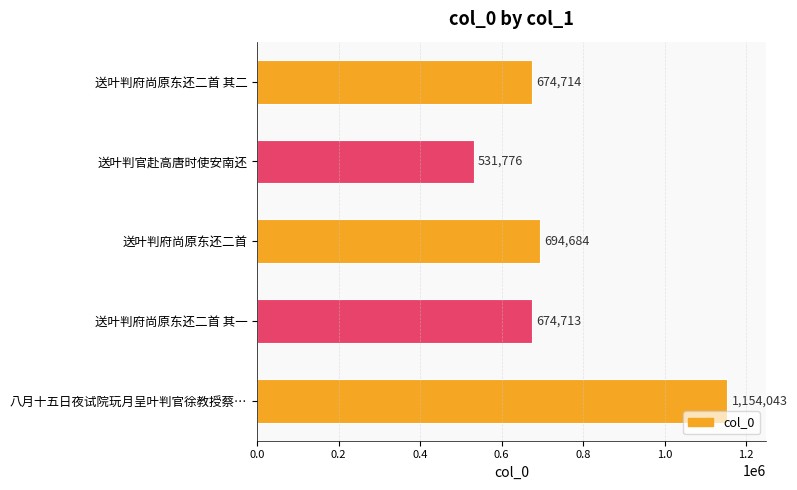

What is the approximate value at 八月十五日夜试院玩月呈叶判官徐教授蔡…, to the nearest 100?

1154000